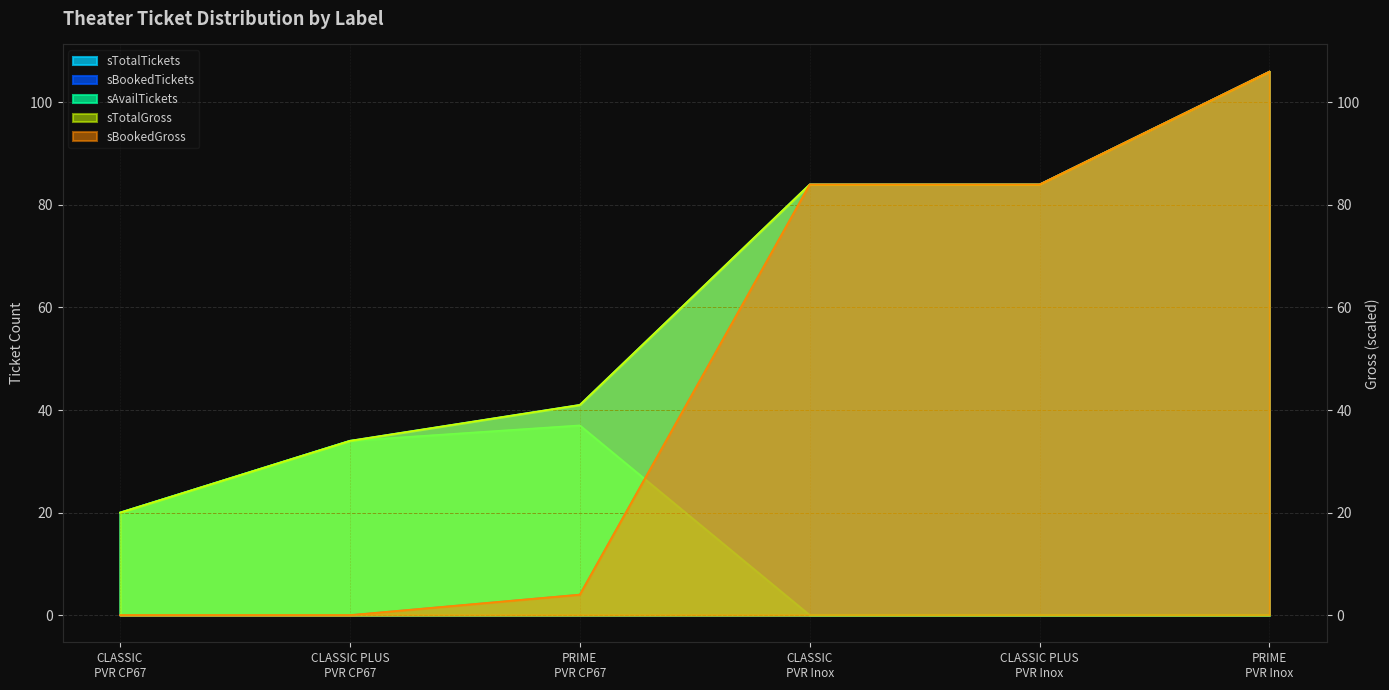

Reading left to right, list all the values displayed in this chart.

sTotalTickets: CLASSIC
PVR CP67=20	CLASSIC PLUS
PVR CP67=34	PRIME
PVR CP67=41	CLASSIC
PVR Inox=84	CLASSIC PLUS
PVR Inox=84	PRIME
PVR Inox=106
sBookedTickets: CLASSIC
PVR CP67=0	CLASSIC PLUS
PVR CP67=0	PRIME
PVR CP67=4	CLASSIC
PVR Inox=84	CLASSIC PLUS
PVR Inox=84	PRIME
PVR Inox=106
sAvailTickets: CLASSIC
PVR CP67=20	CLASSIC PLUS
PVR CP67=34	PRIME
PVR CP67=37	CLASSIC
PVR Inox=0	CLASSIC PLUS
PVR Inox=0	PRIME
PVR Inox=0
sTotalGross: CLASSIC
PVR CP67=20	CLASSIC PLUS
PVR CP67=34	PRIME
PVR CP67=41	CLASSIC
PVR Inox=84	CLASSIC PLUS
PVR Inox=84	PRIME
PVR Inox=106
sBookedGross: CLASSIC
PVR CP67=0	CLASSIC PLUS
PVR CP67=0	PRIME
PVR CP67=4	CLASSIC
PVR Inox=84	CLASSIC PLUS
PVR Inox=84	PRIME
PVR Inox=106